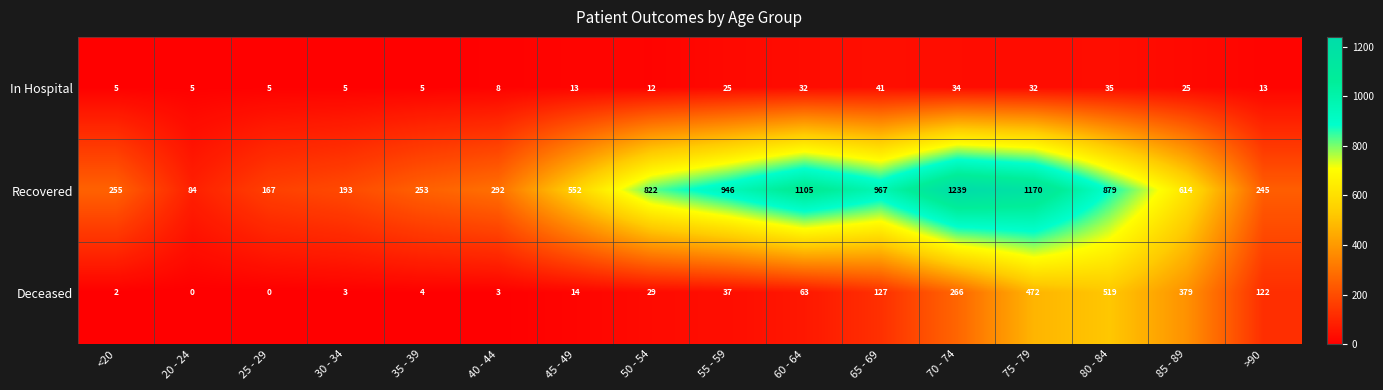

What is the total value across all series at 65 - 69?

1135